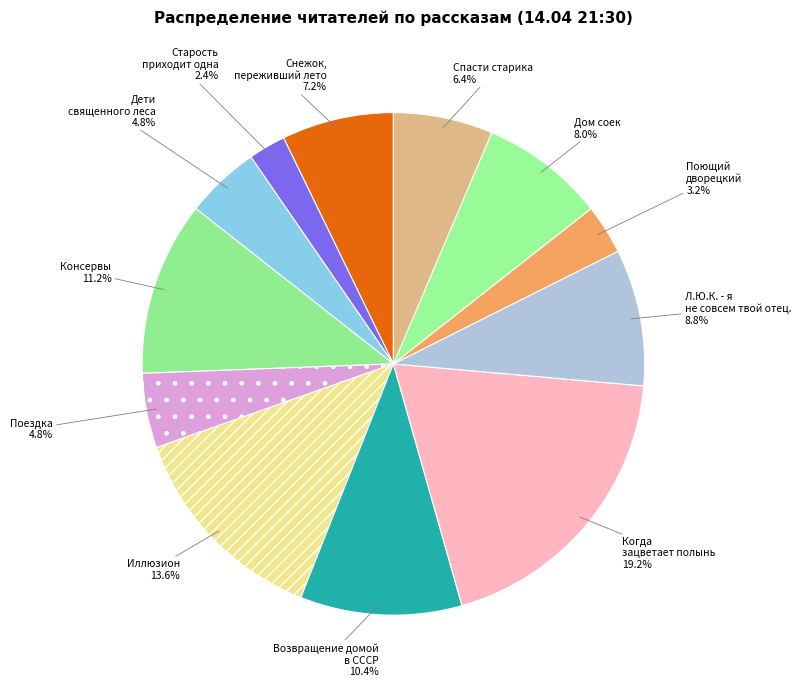

What percentage is the Иллюзион slice, to the nearest percent?

14%